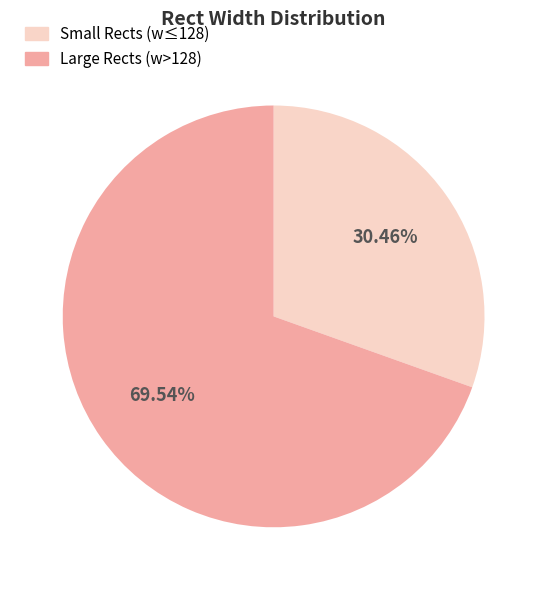

Does any single category account for the majority?

Yes